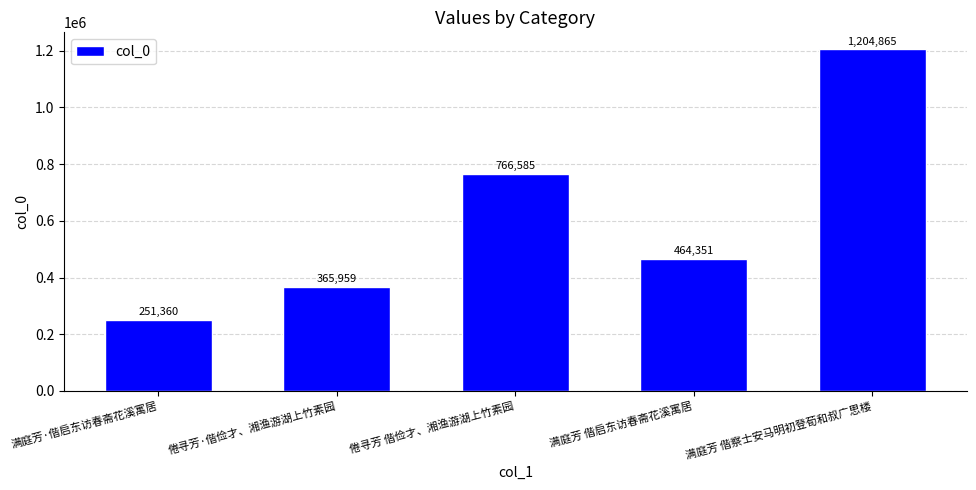

True or false: the data shows 1797593 at 满庭芳 偕察士安马明初登荀和叔广思楼.

False